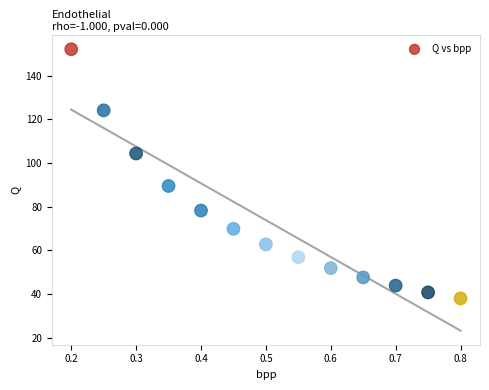

What Y value in the scatter plot is closest to 95?

89.5